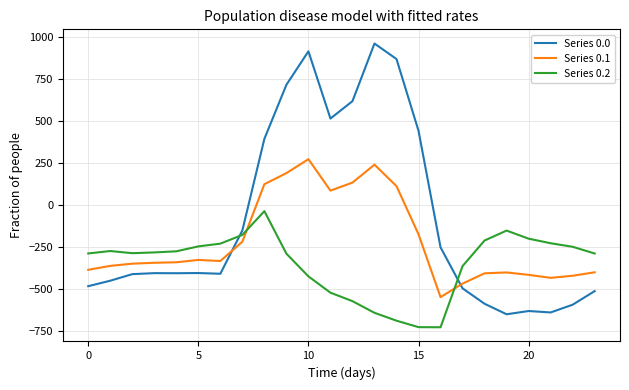

Which series has the largest total across all categories?

Series 0.0